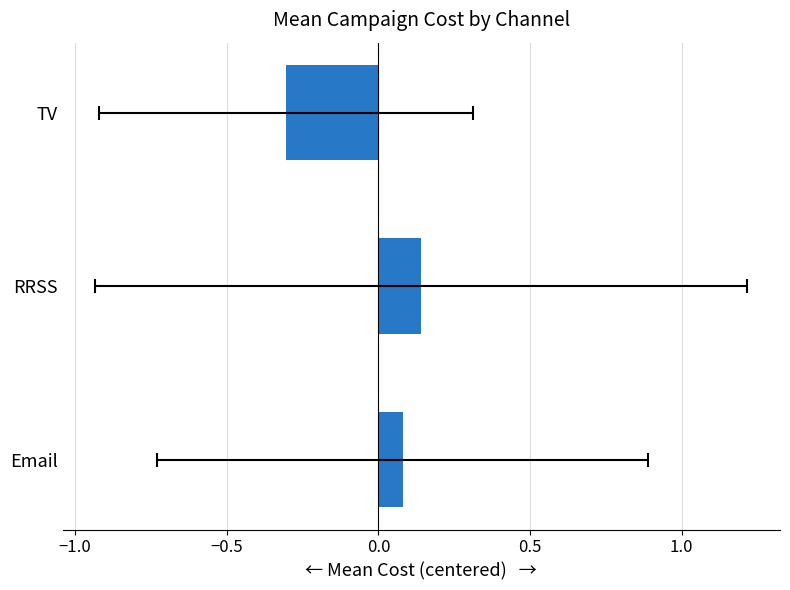

Does the chart contain stacked bars?

No